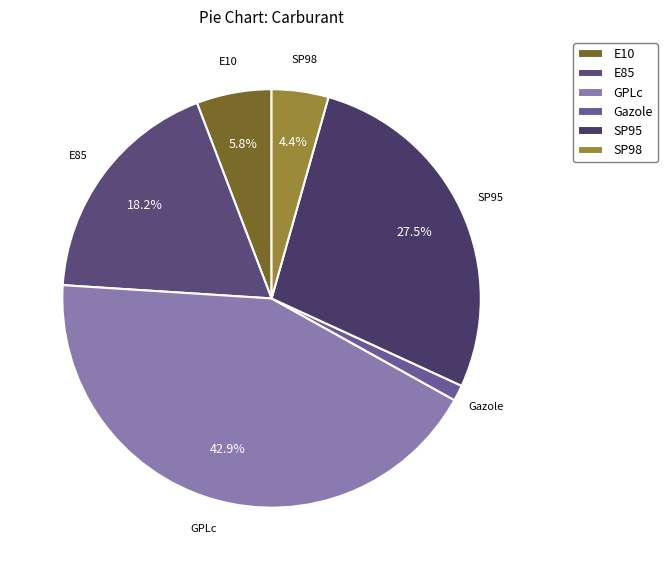

How much of the chart is everything except E85?

81.8%